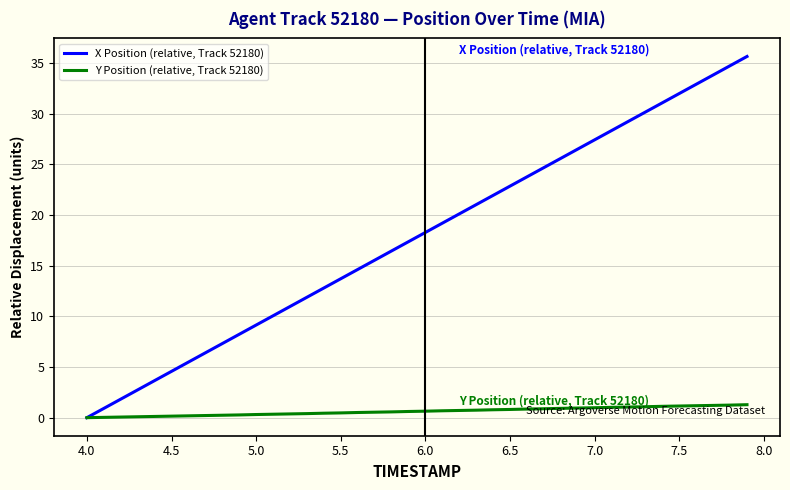

How many values in the X Position (relative, Track 52180) series are below 18?

20